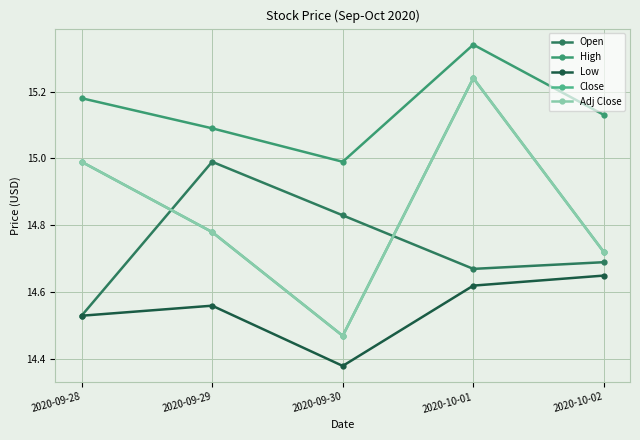

The Open series shows 23.4 at 2020-09-28. True or false?

False